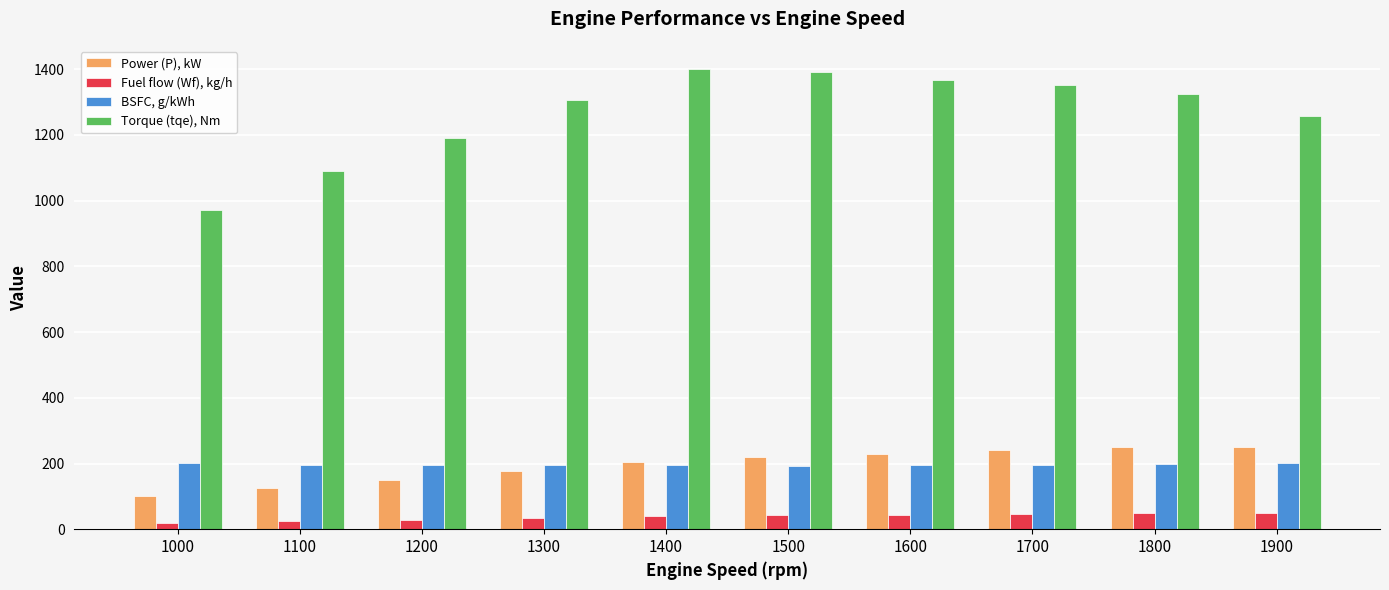

Which series has the widest spread of values?

Torque (tqe), Nm